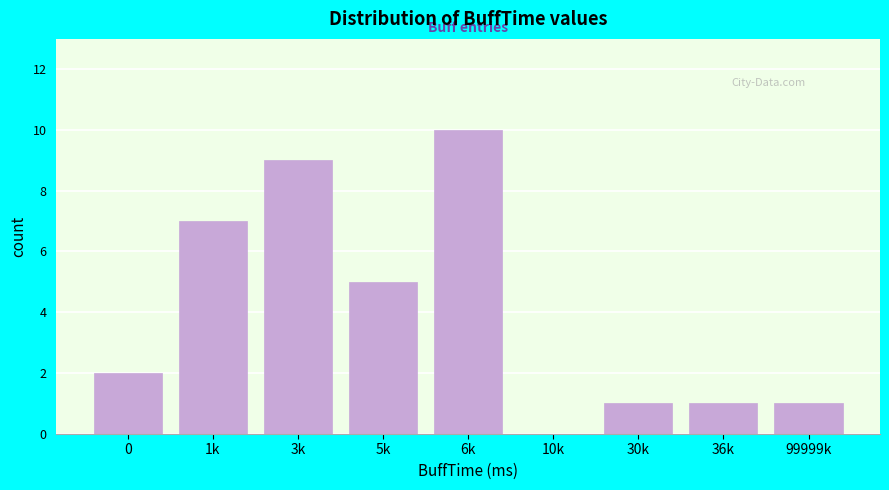

Reading left to right, transcribe all the data shown in this chart.

0=2	1k=7	3k=9	5k=5	6k=10	10k=0	30k=1	36k=1	99999k=1